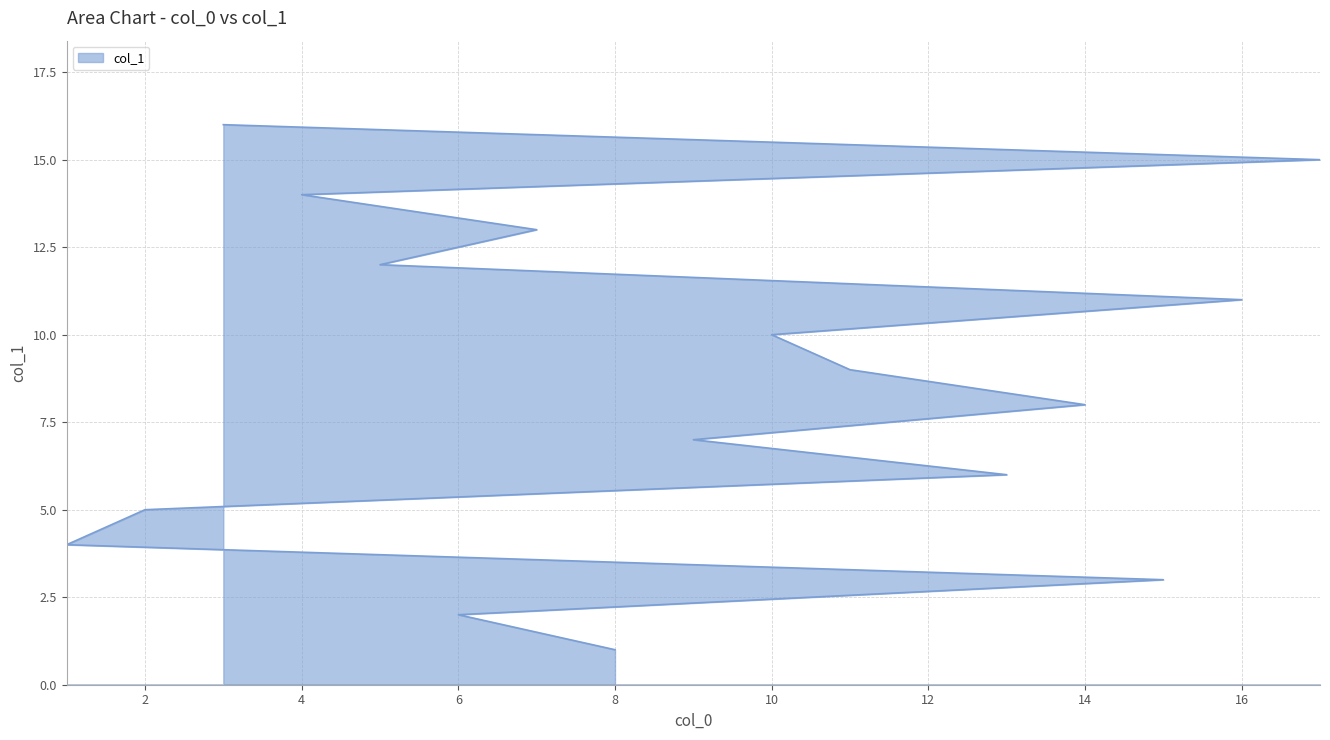

Does the chart display data point markers on the line(s)?

No